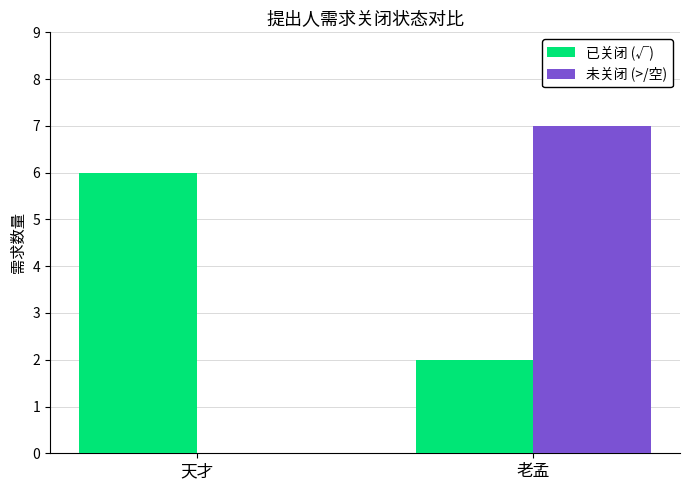

What is the sum of the 已关闭 (√) values at 老孟 and 天才?

8